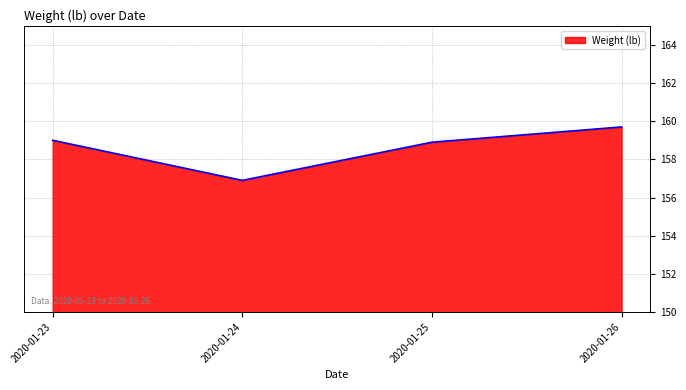

Is it true that the value at 2020-01-23 is 159.0?

True